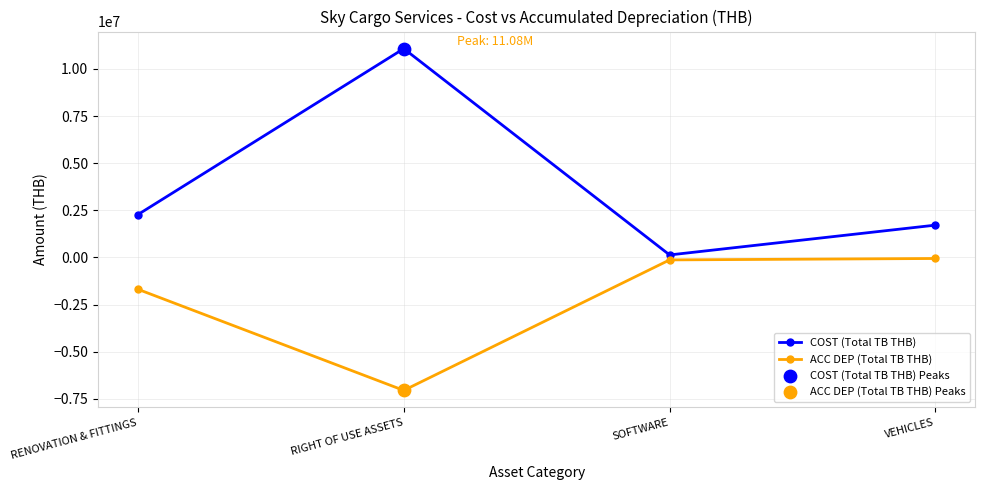

Which series changed the most between SOFTWARE and VEHICLES?

COST (Total TB THB)